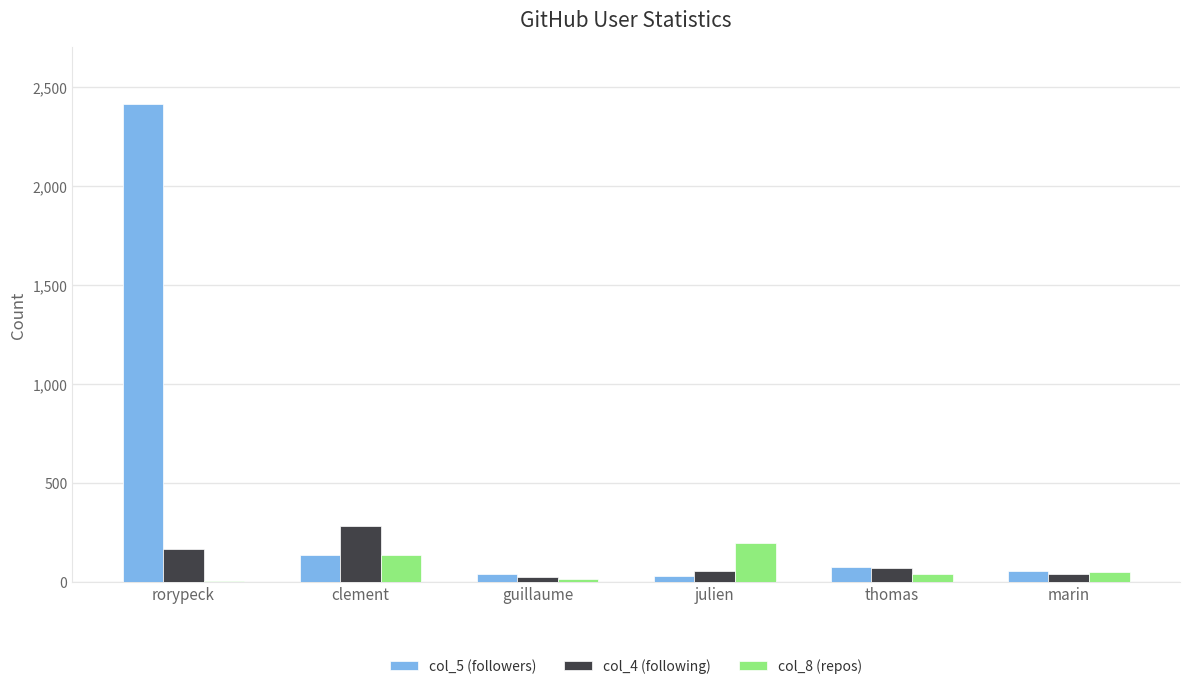

At which category is the sum across all series the highest?

rorypeck